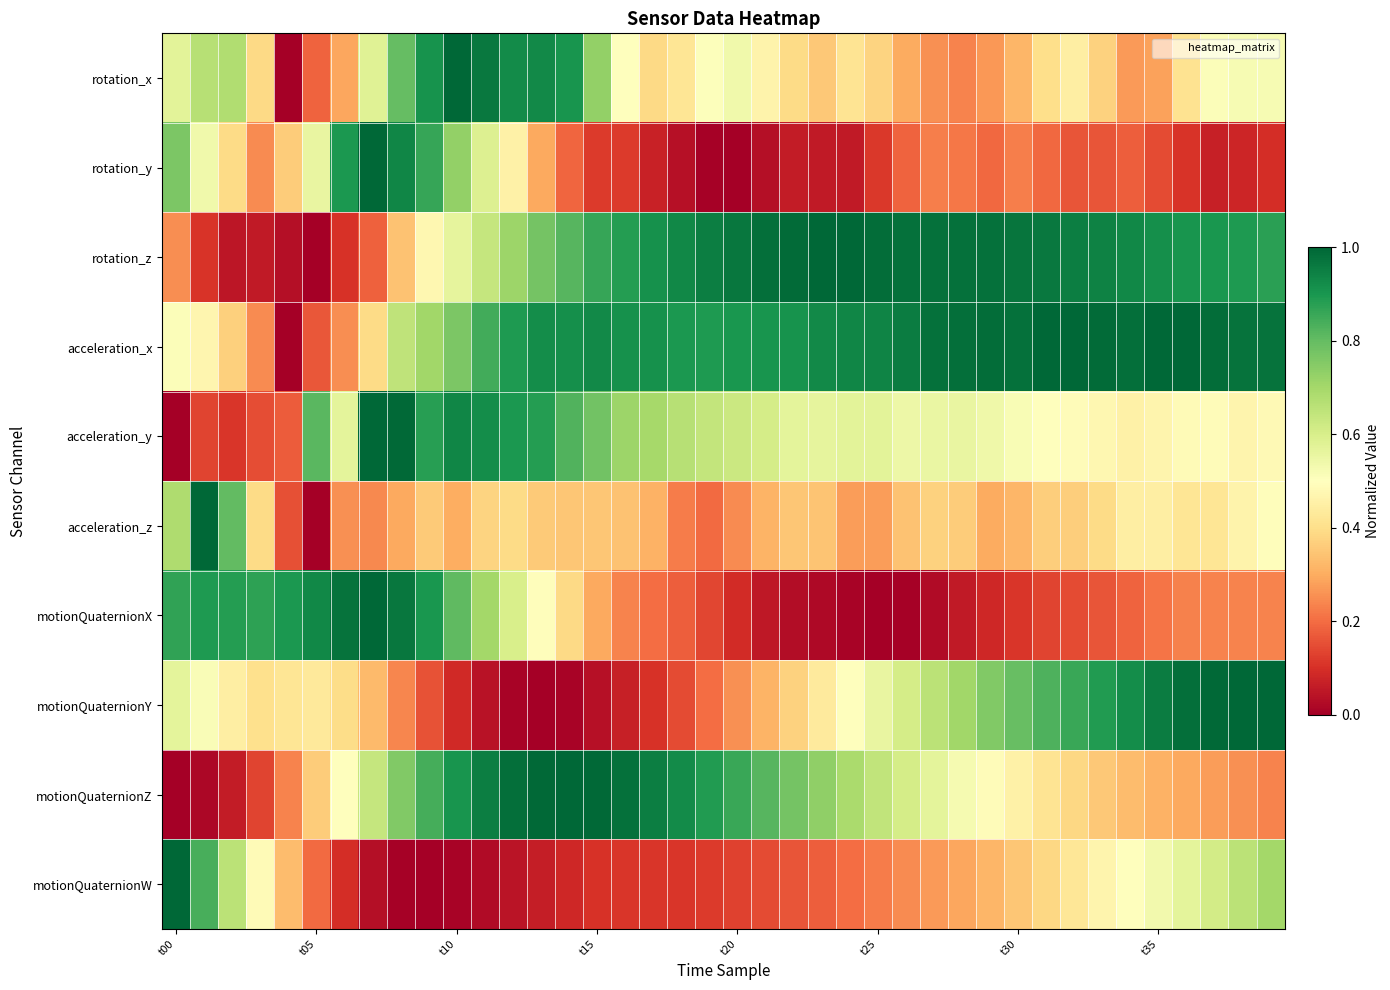

At how many categories does at least one series exceed 0?

40